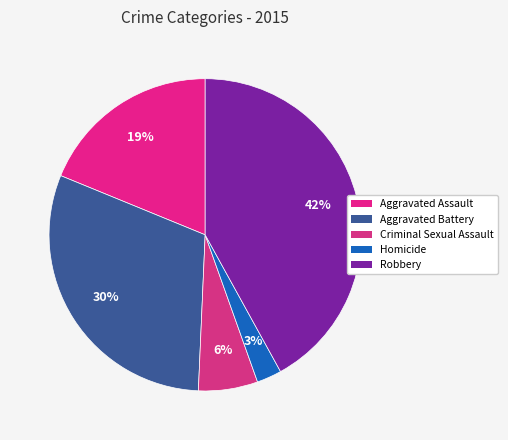

Which category has the smallest portion of the pie?

Homicide